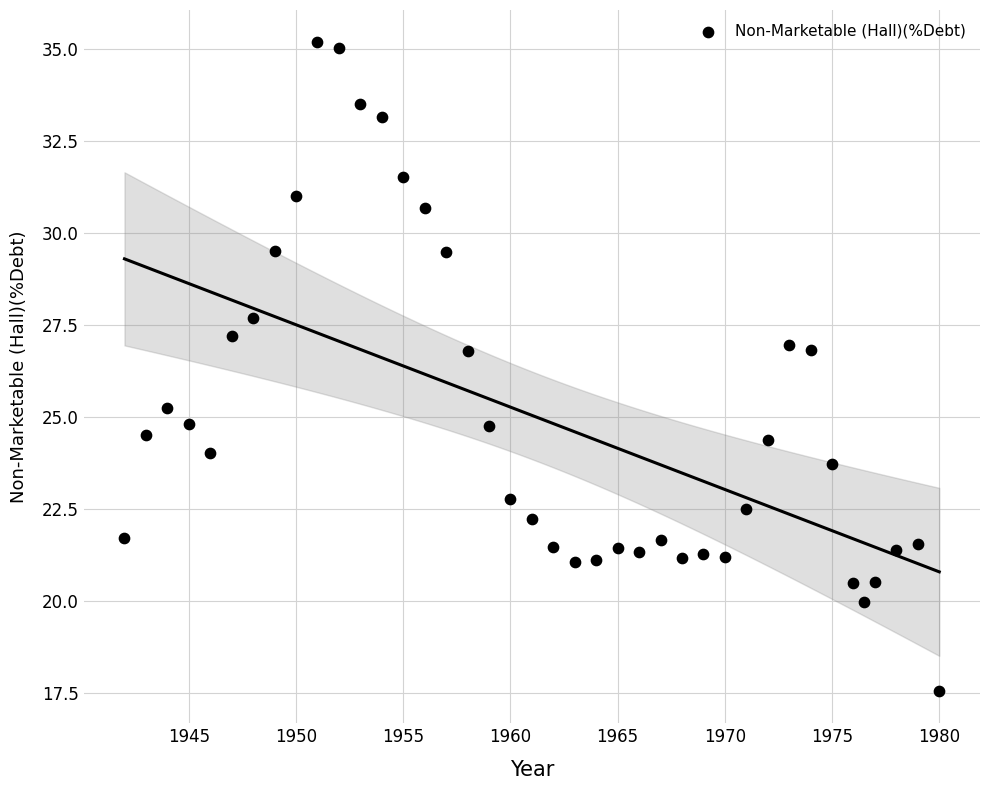

What is the range of X values (max minus min)?

38.0